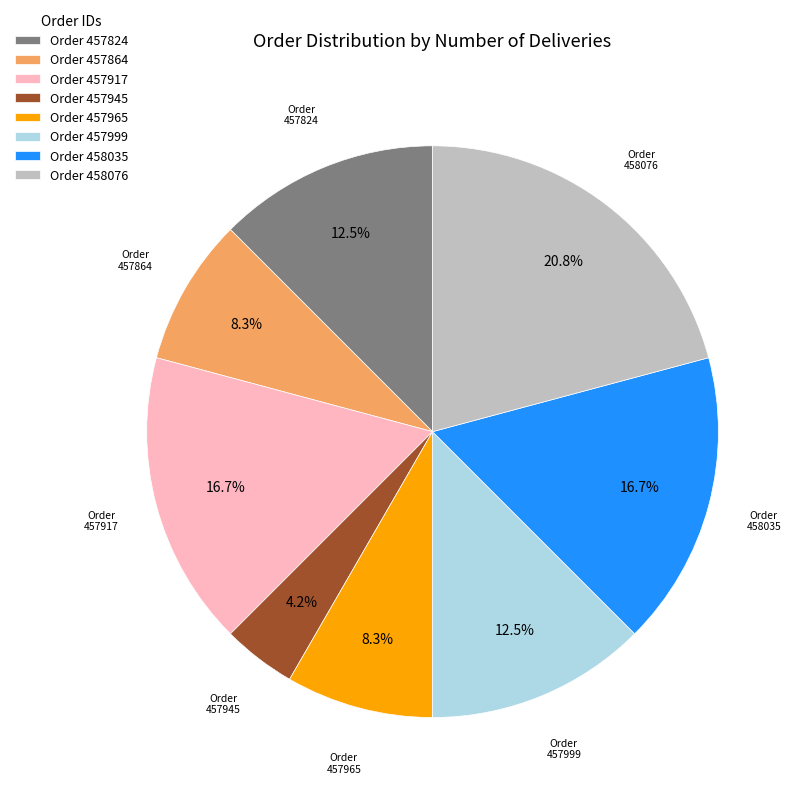

Does Order 457945 account for over 50% of the chart?

No